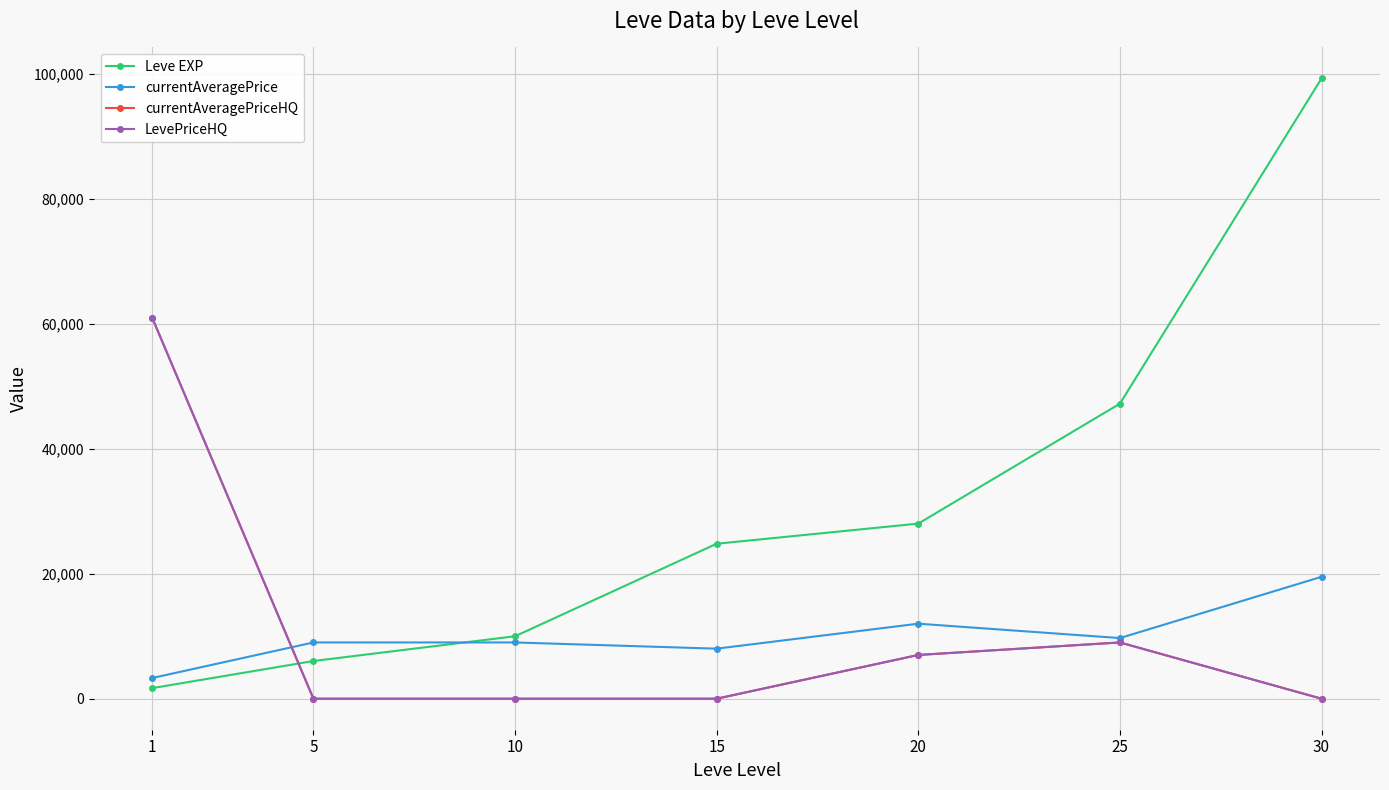

Reading right to left, what are all the values shown in this chart?

Leve EXP: 99220.0	47200.0	28010.0	24790.0	9990.0	6030.0	1690.0
currentAveragePrice: 19500.0	9700.0	12000.0	8005.0	9000.0	9000.0	3307.0
currentAveragePriceHQ: 0.0	8999.0	6999.0	0.0	0.0	0.0	60966.7
LevePriceHQ: 0.0	8999.0	6999.0	0.0	0.0	0.0	60966.7